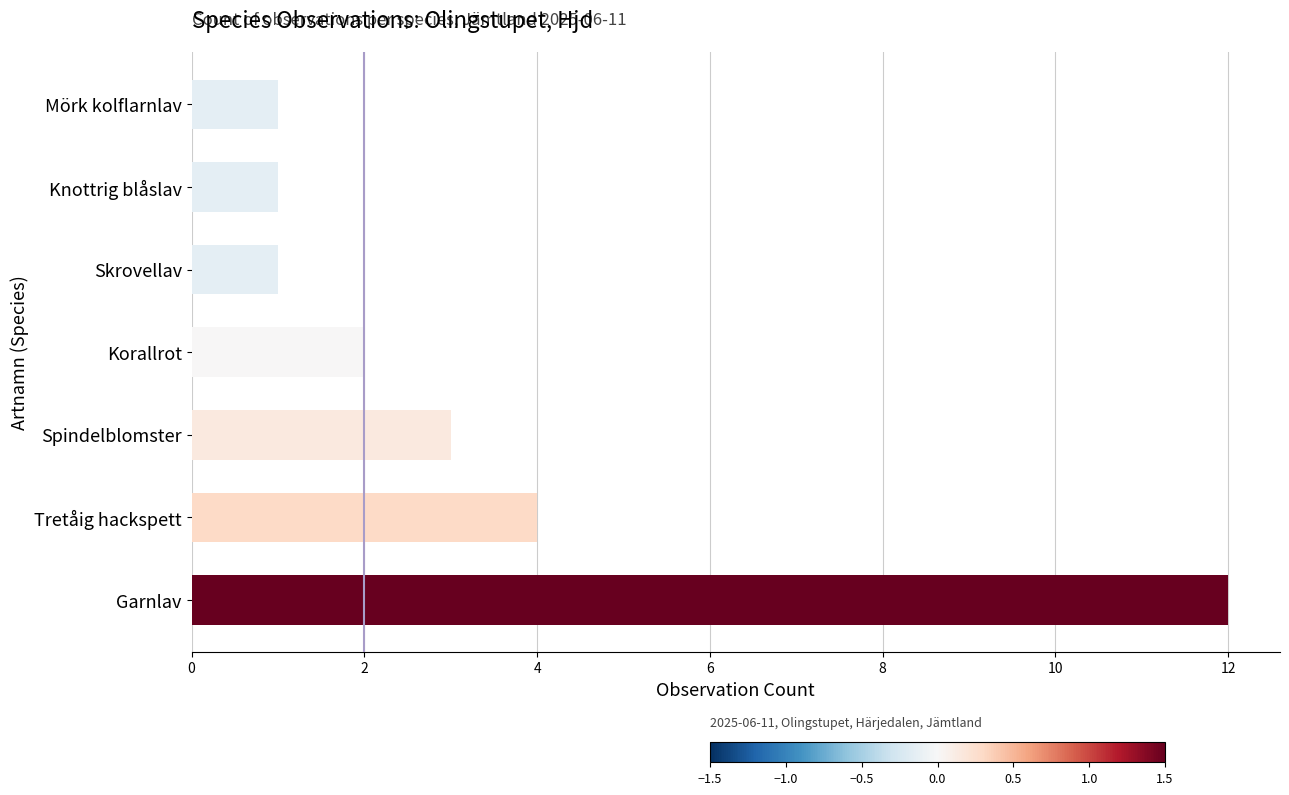

What is the maximum value shown in the chart?

12